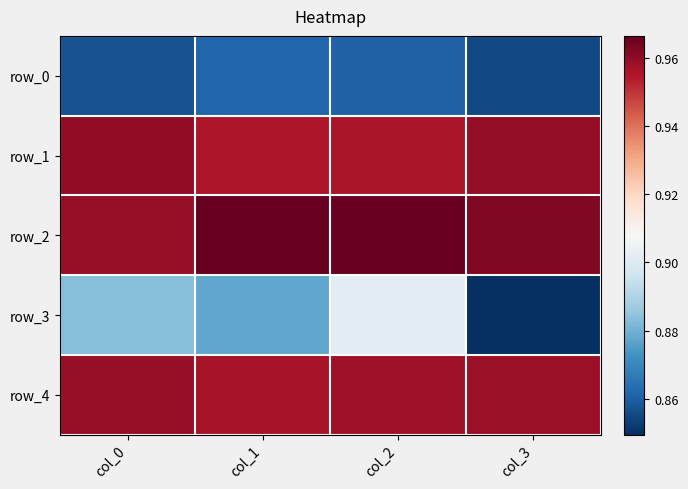

Which has a higher value, col_2 or col_1?

col_1